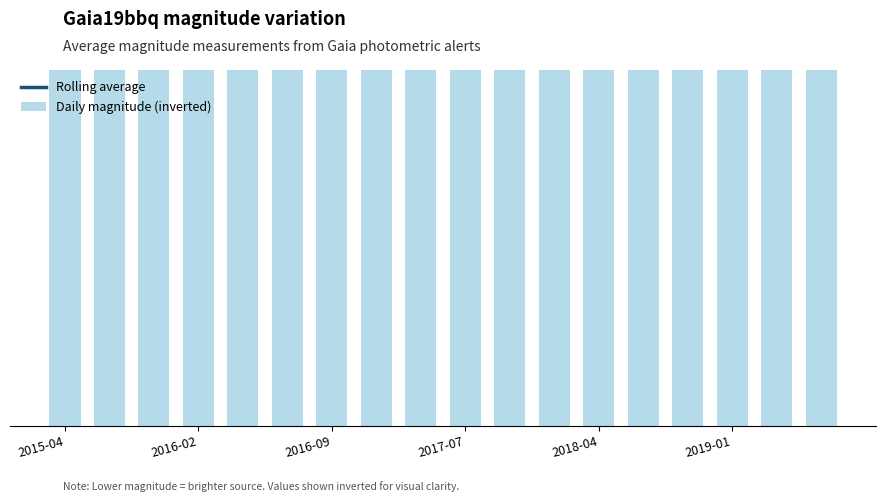

Which category has the lowest value in the Daily magnitude (inverted) series?

2019-01